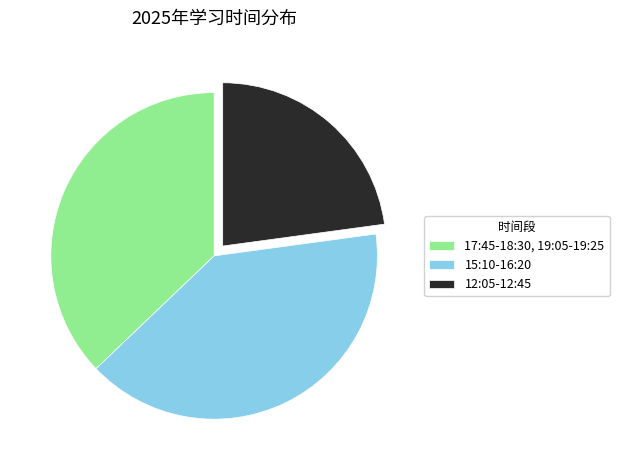

Which has a higher value, 12:05-12:45 or 15:10-16:20?

15:10-16:20